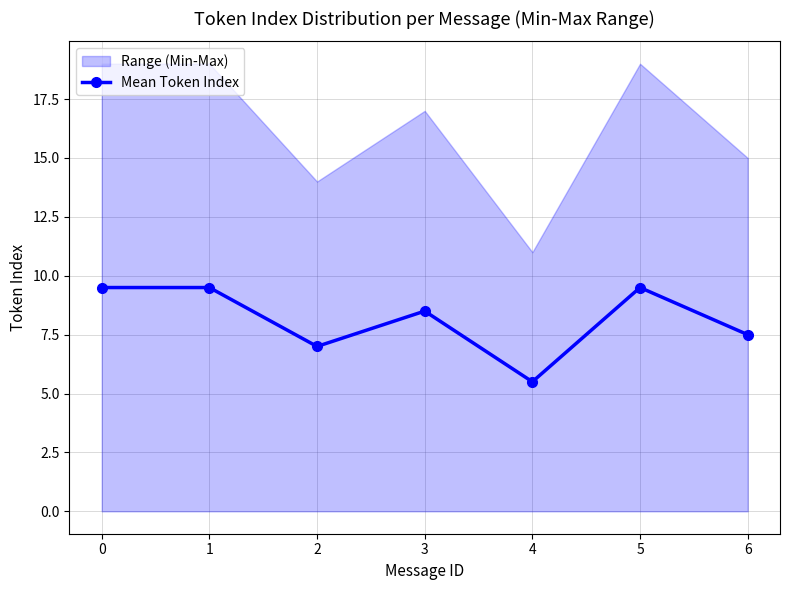

What is the value of the 5th point from the left?

5.5